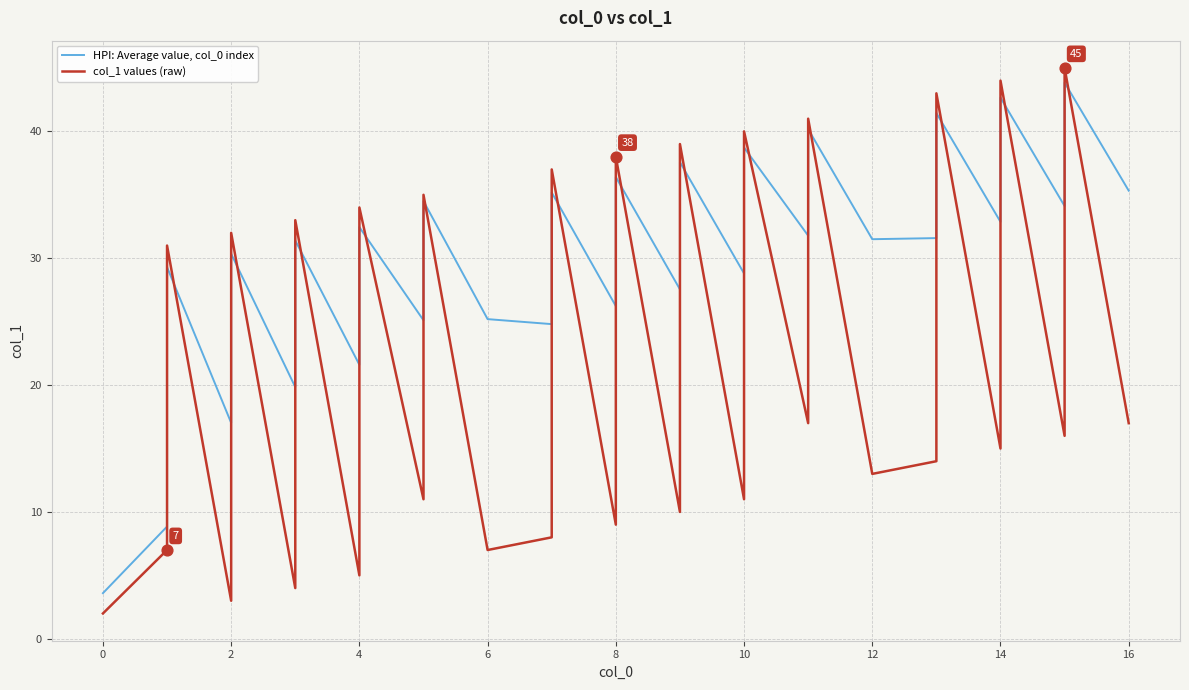

What are all the series names shown in the legend?

HPI: Average value, col_0 index, col_1 values (raw)